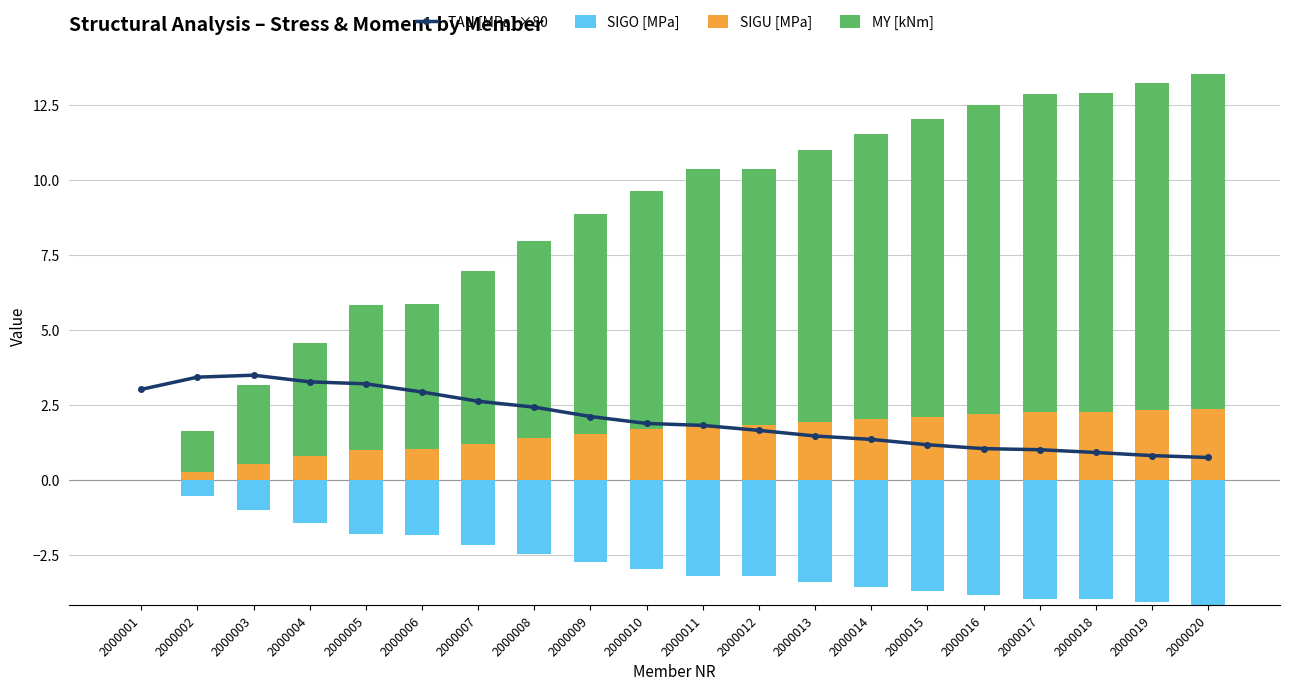

What value does the SIGU [MPa] series have at 2000018?

2.3